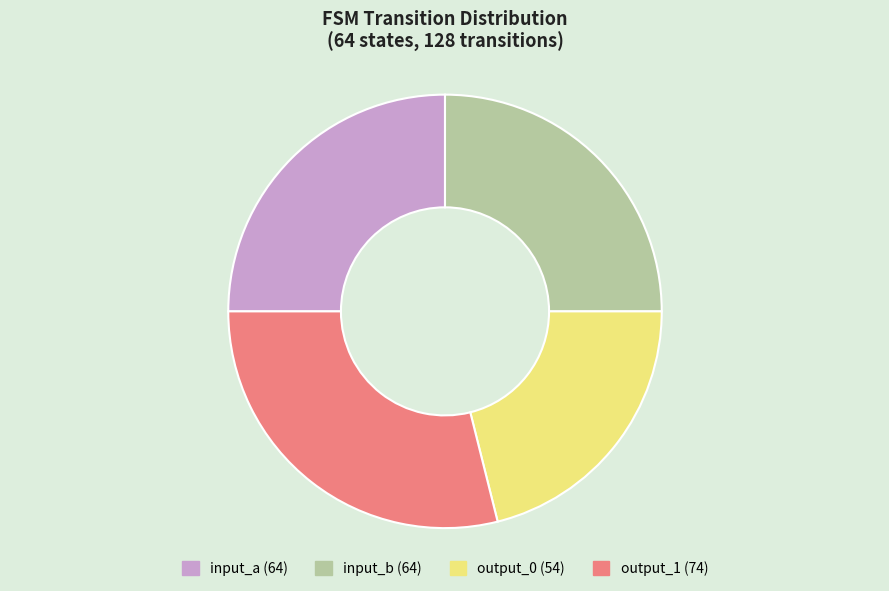

Which category has the smallest portion of the pie?

output_0